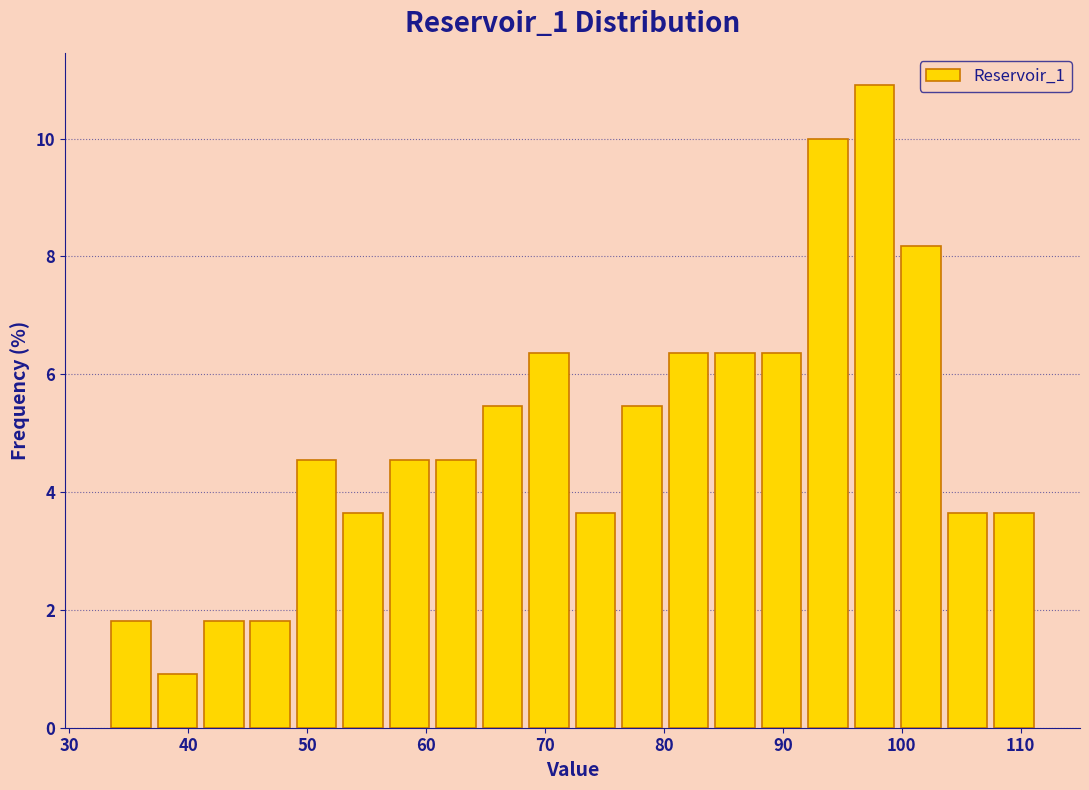

Read against the x-axis, roughly where is the centre of the tallest bar?

98